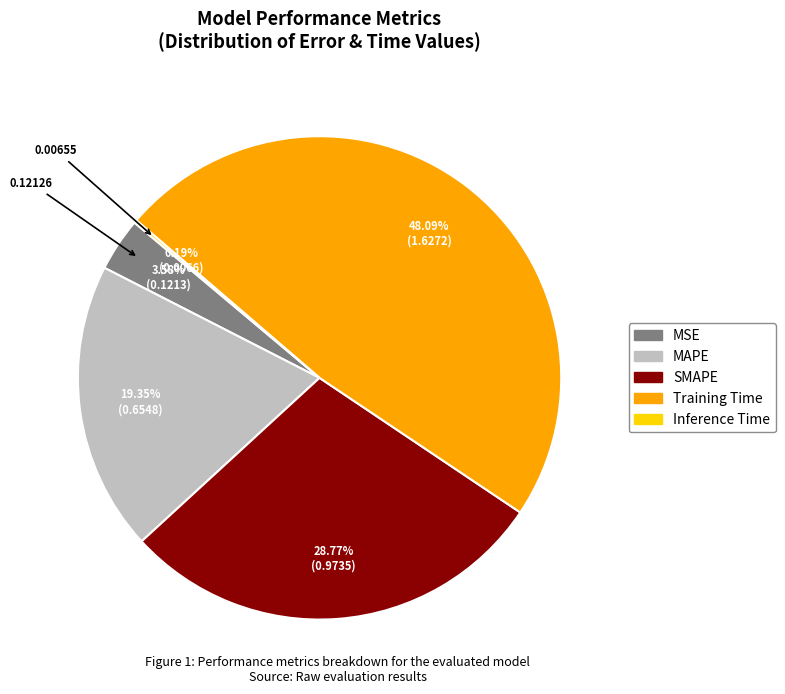

To the nearest percent, what percentage of the pie is MSE?

4%